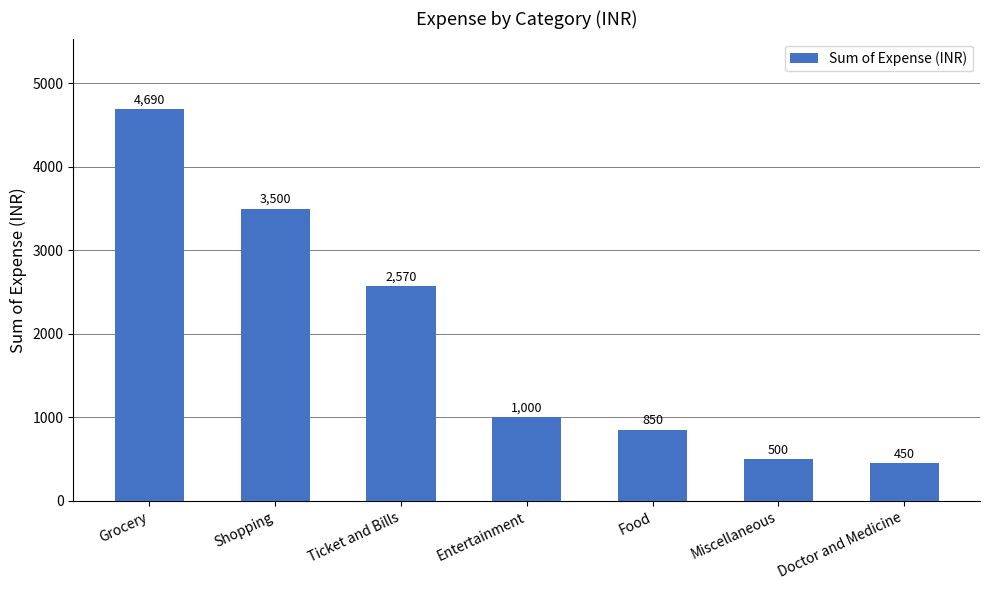

How many bars are there in total?

7